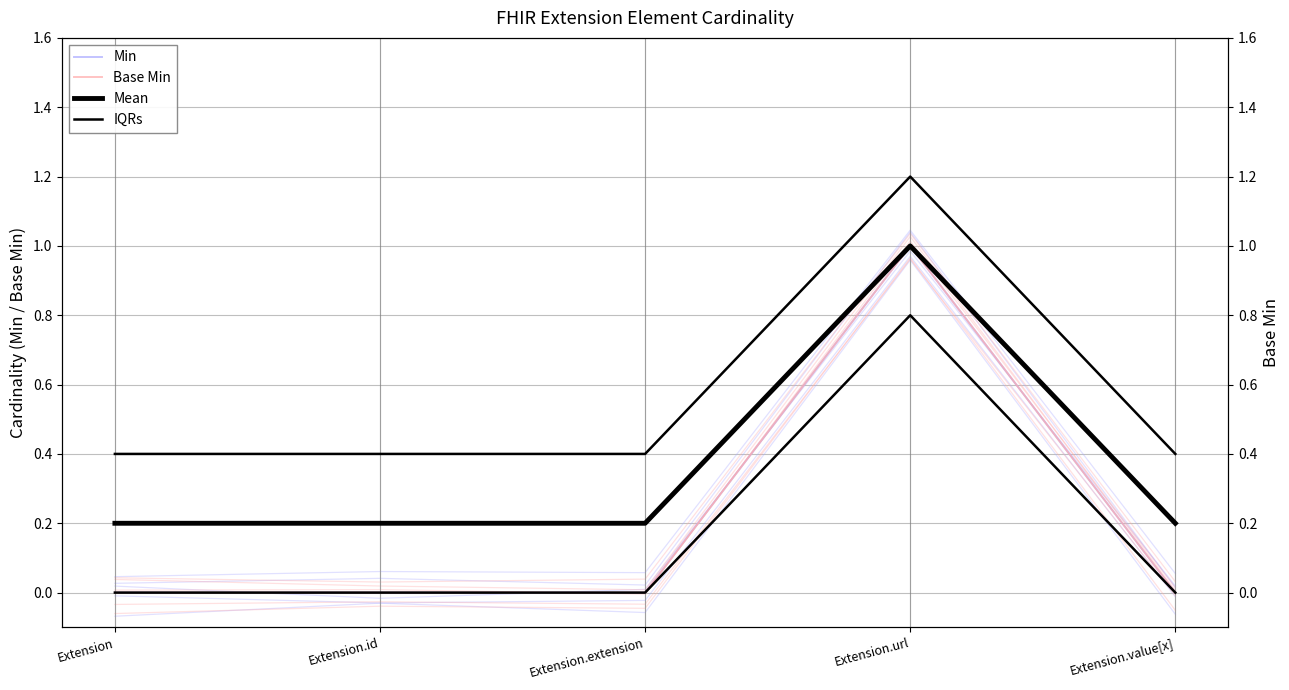

How many IQRs values are between 0 and 1?

5